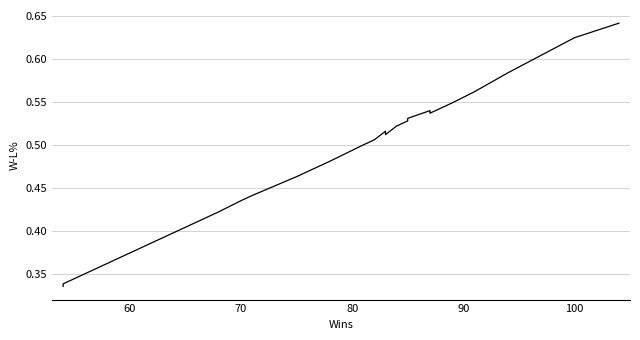

What is the difference between the maximum and minimum values?

0.3